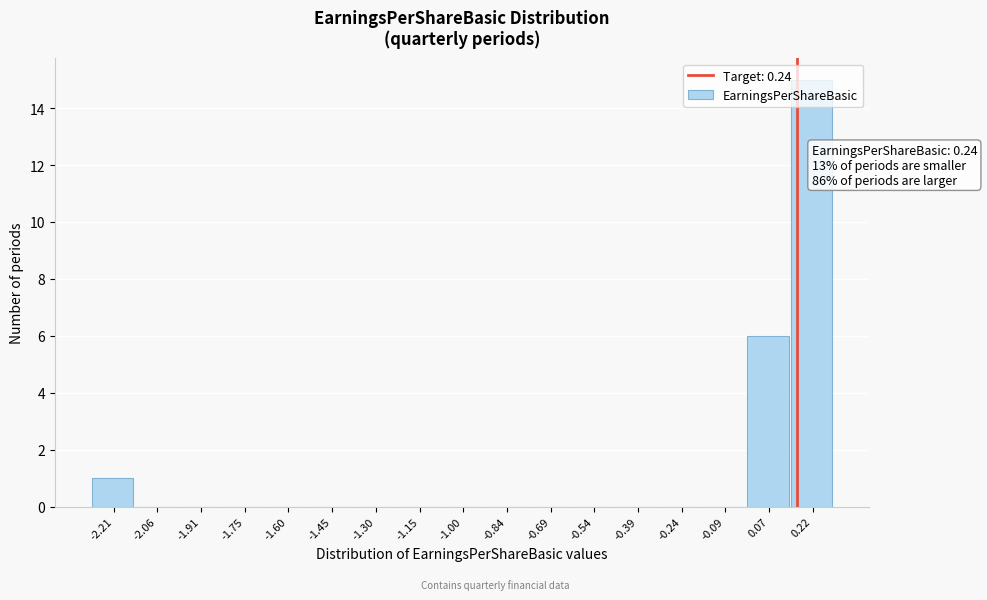

What is the sum of all values?

22